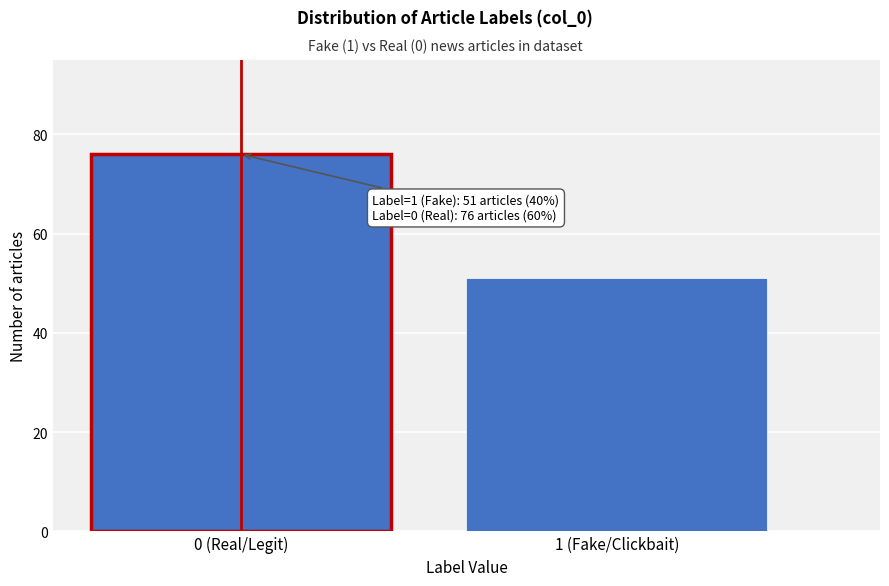

Reading left to right, transcribe all the data shown in this chart.

0 (Real/Legit)=76	1 (Fake/Clickbait)=51